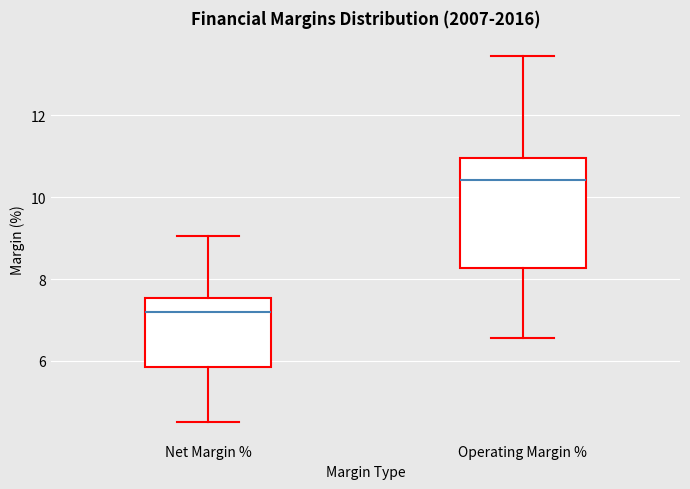

Reading left to right, transcribe this box plot: for each box, give where its median line is, the range the box spans, and where its two whiskers end, as read against the y-axis. The values are not printed on the chart, so give them approximately, as read against the axis.

Net Margin %: median 7.2, box 5.8 to 7.6, whiskers 4.6 to 9.0
Operating Margin %: median 10.4, box 8.2 to 11.0, whiskers 6.6 to 13.4